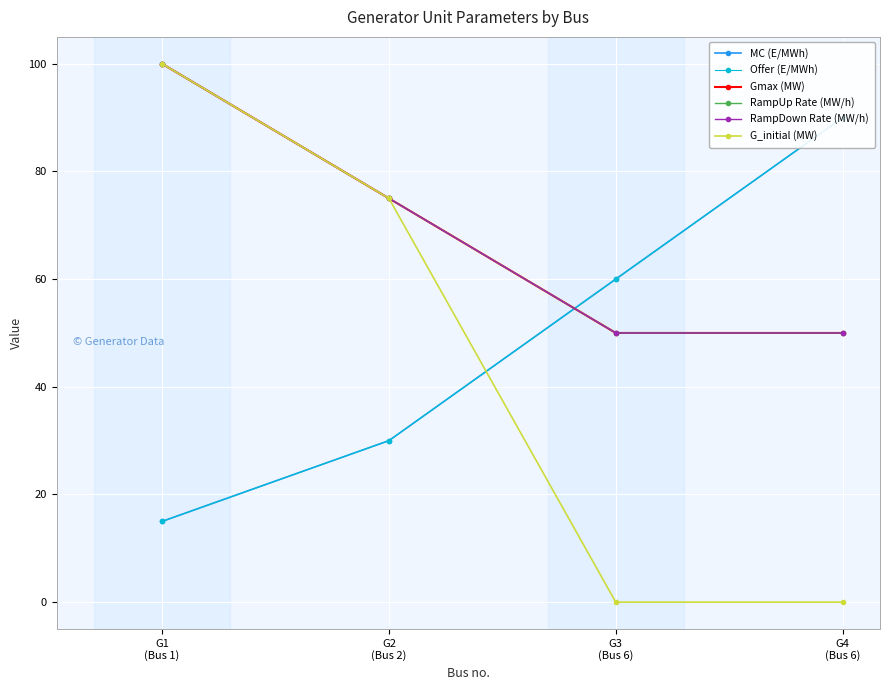

Between G1
(Bus 1) and G3
(Bus 6), which series saw the biggest shift?

G_initial (MW)